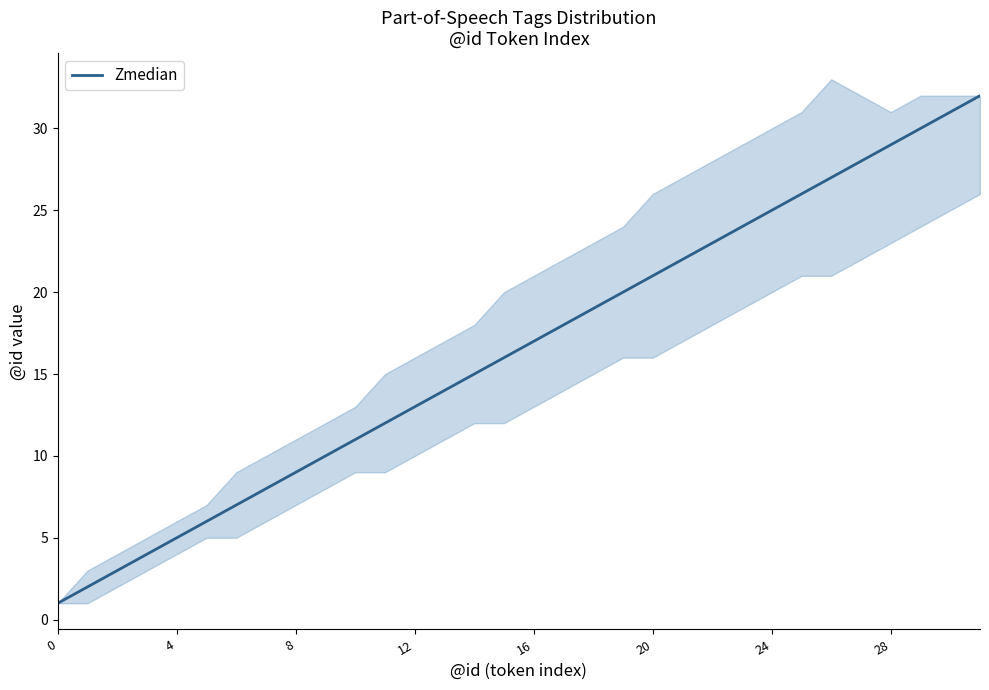

What is the sum of all values?

528